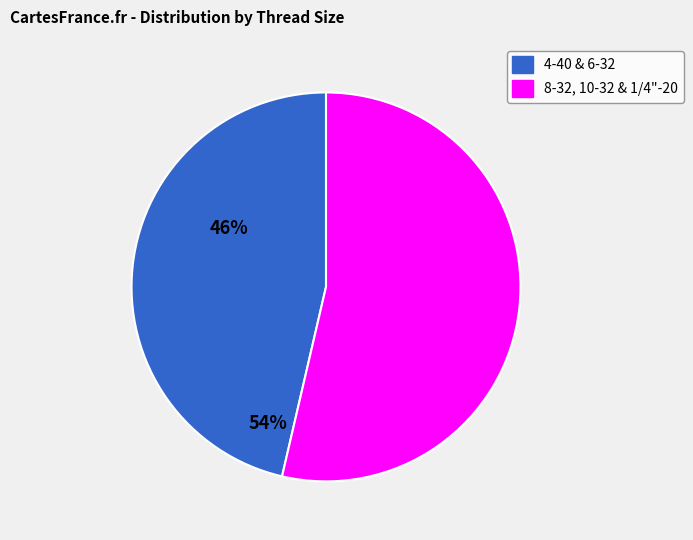

How many segments does this pie chart have?

2